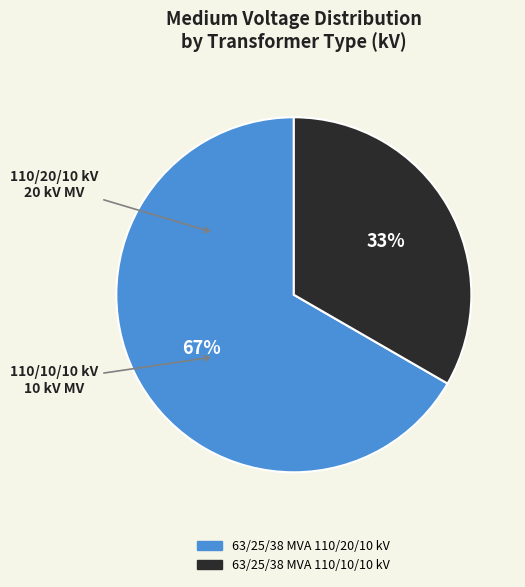

How many segments does this pie chart have?

2